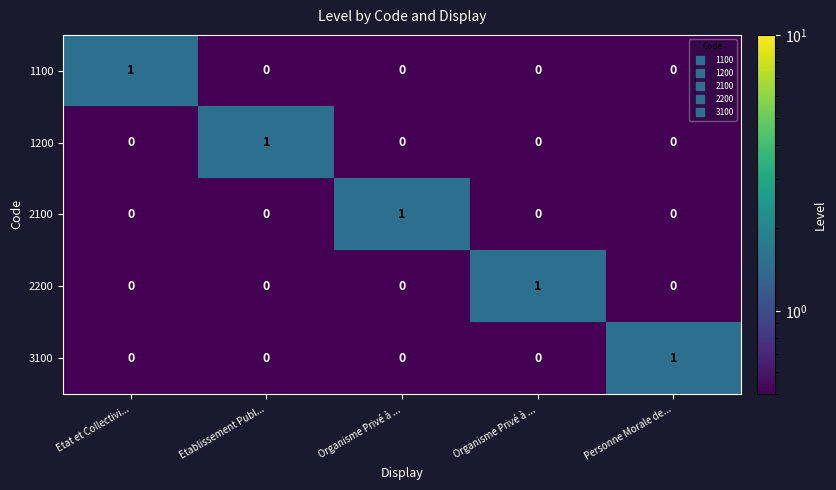

How many values in 3100 are above zero?

1